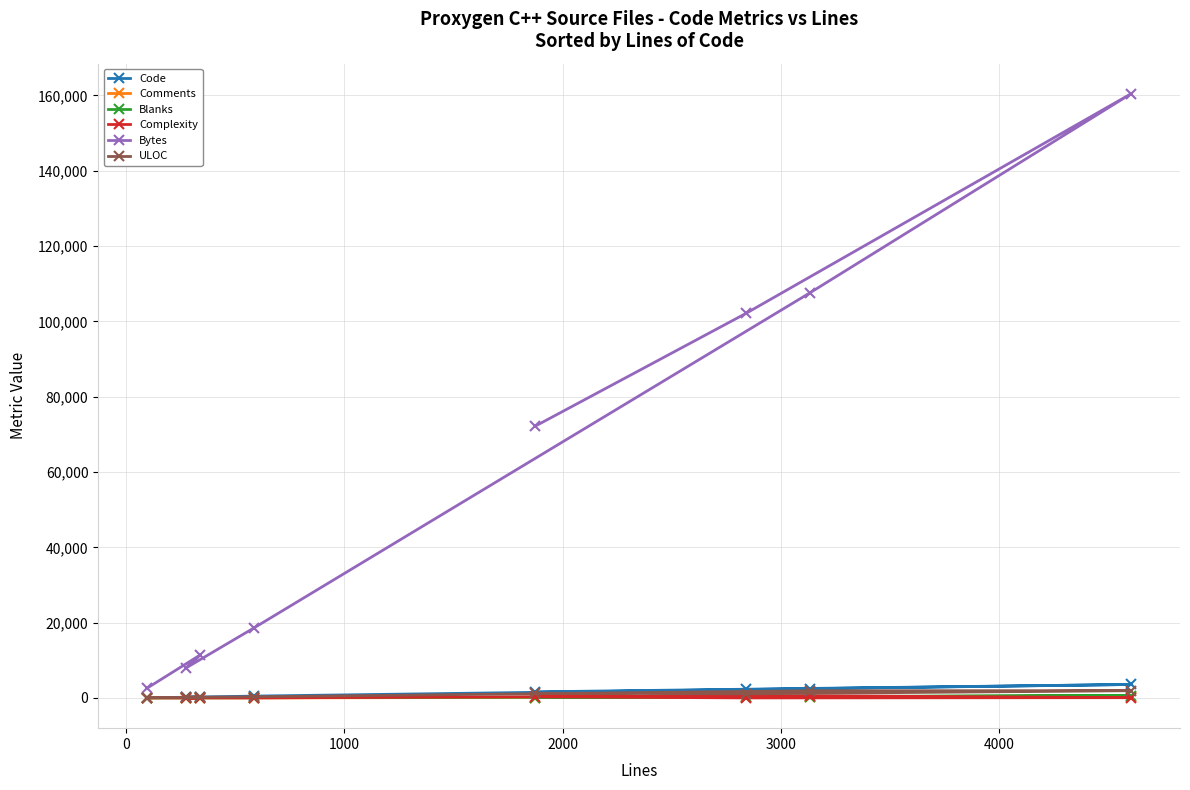

Which series has the widest spread of values?

Bytes